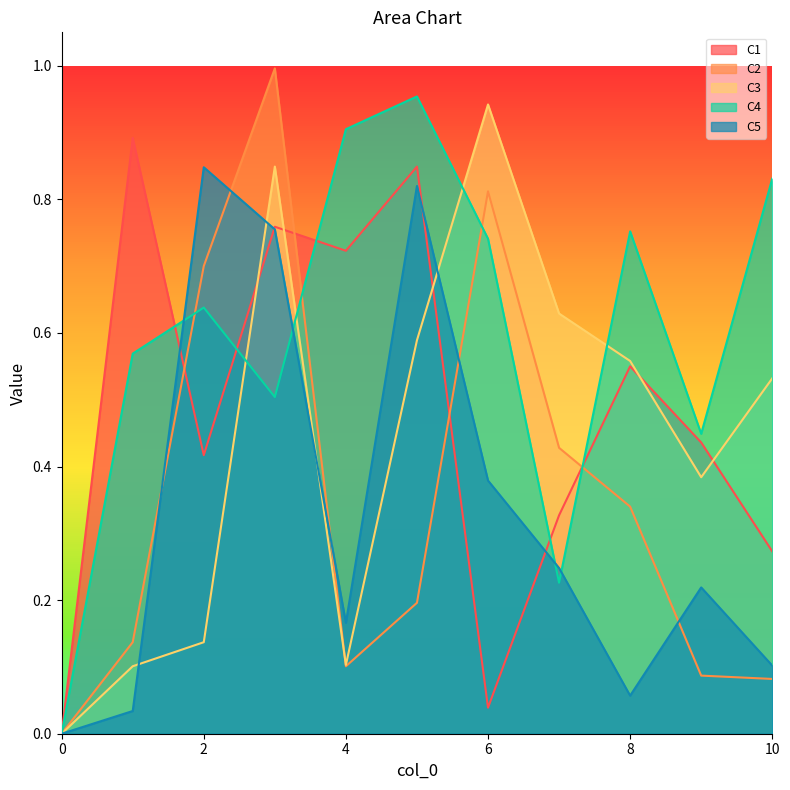

What is the sum of all C4 values?

6.6